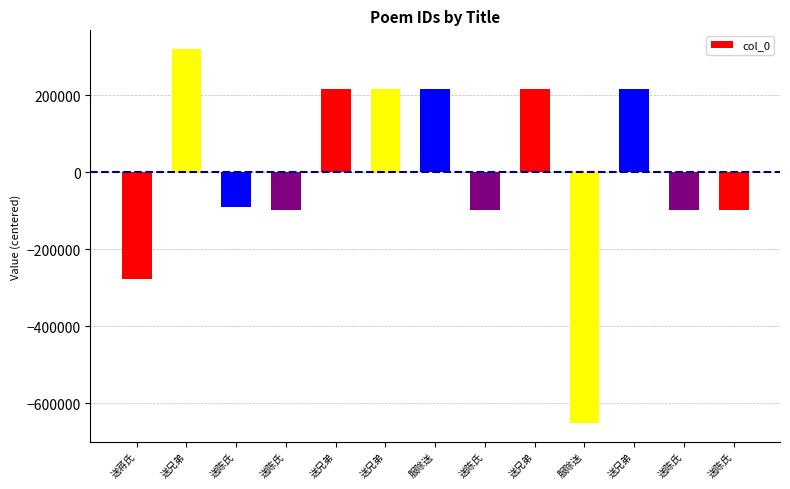

Read the value at 送兄弟.

320532.5